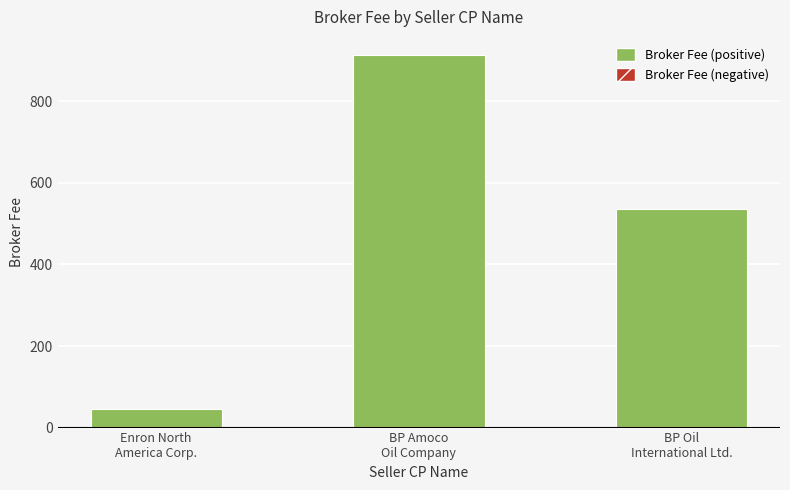

What is the average value?

497.5